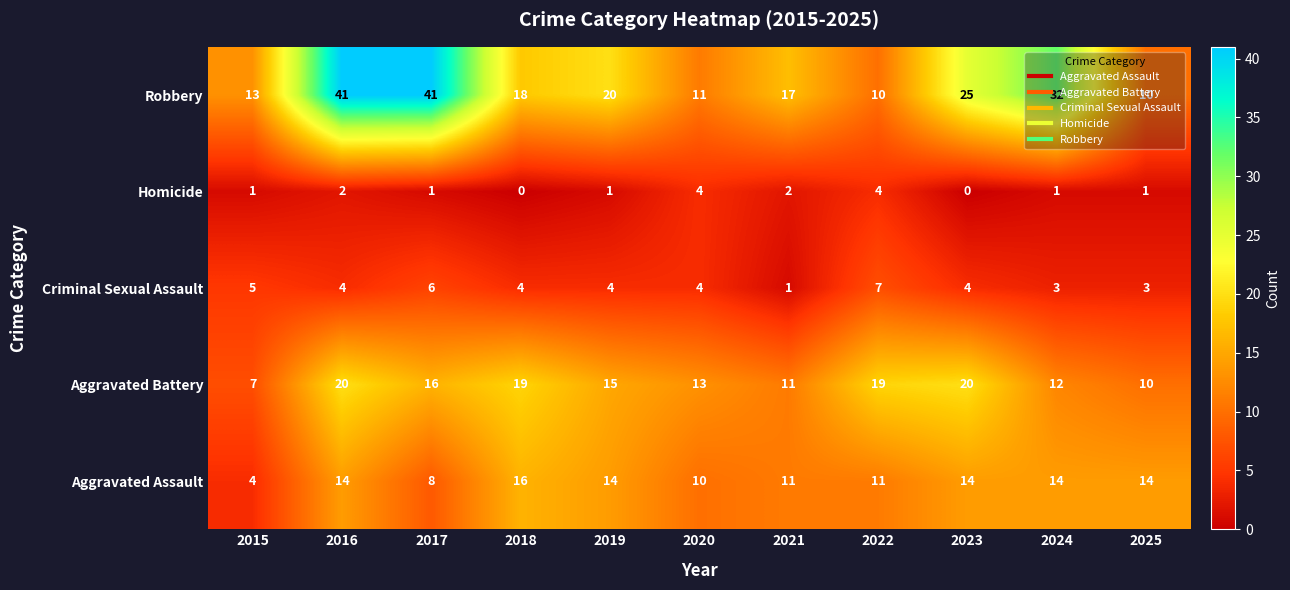

Count the number of categories in the chart.

11